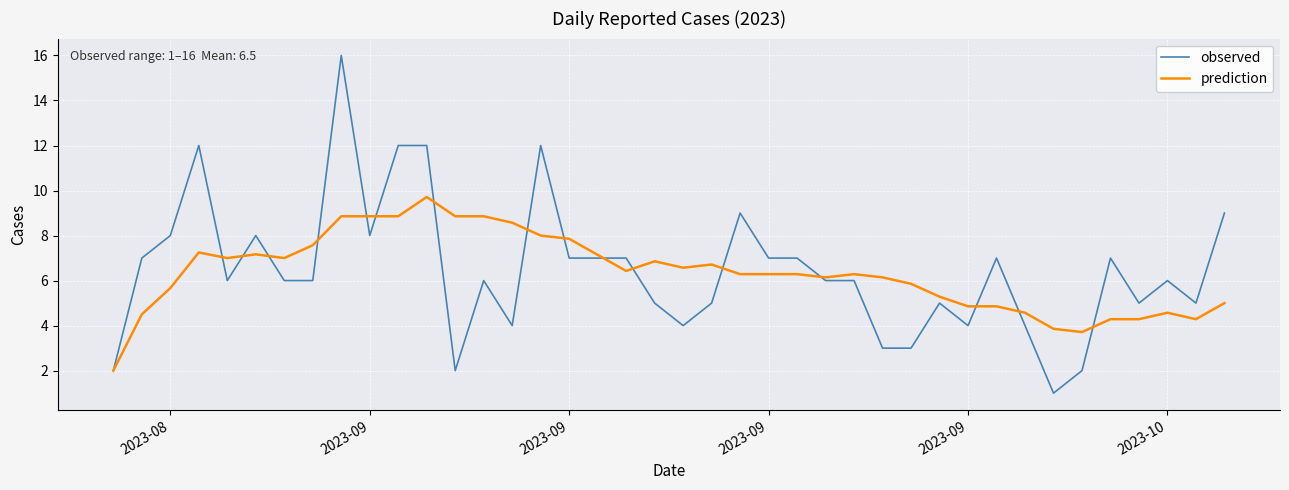

List the series in order of their peak value, highest first.

observed, prediction